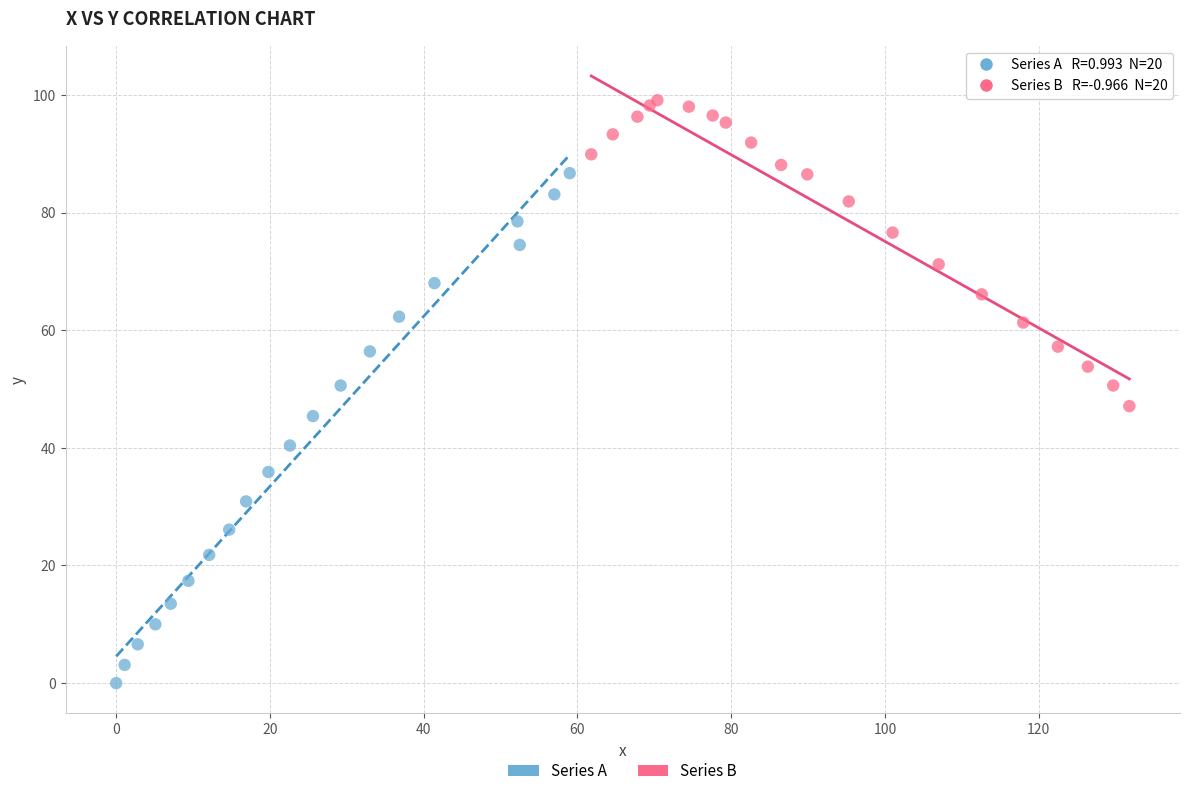

Which series reaches the maximum Y coordinate?

Series B